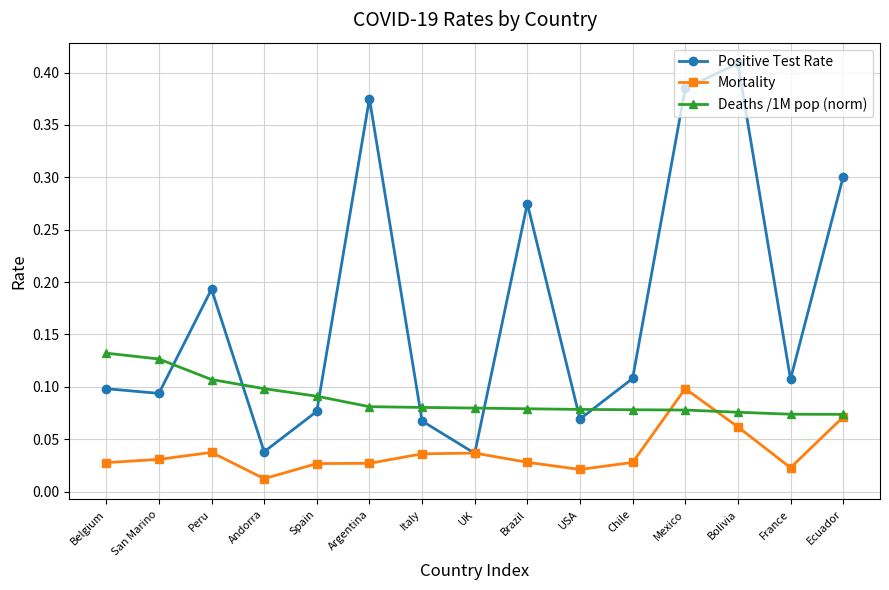

Which category has the highest value across all series?

Bolivia